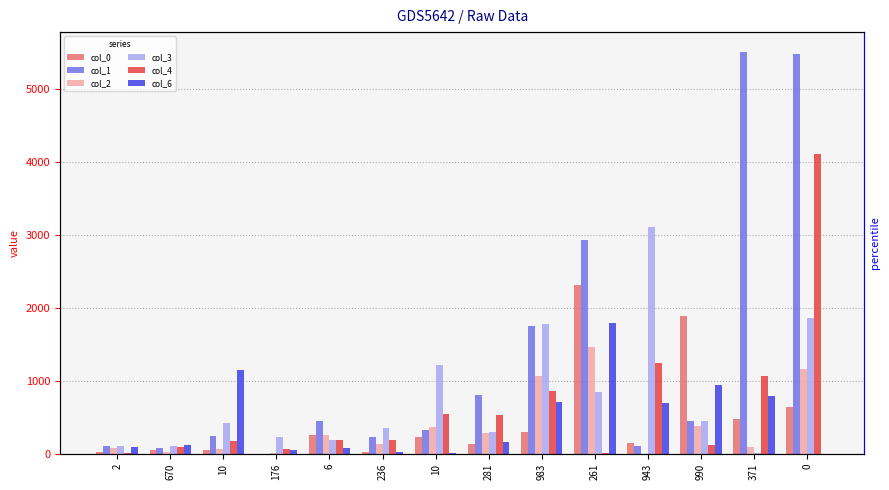

True or false: col_3 has a value of 108 at 670.

True